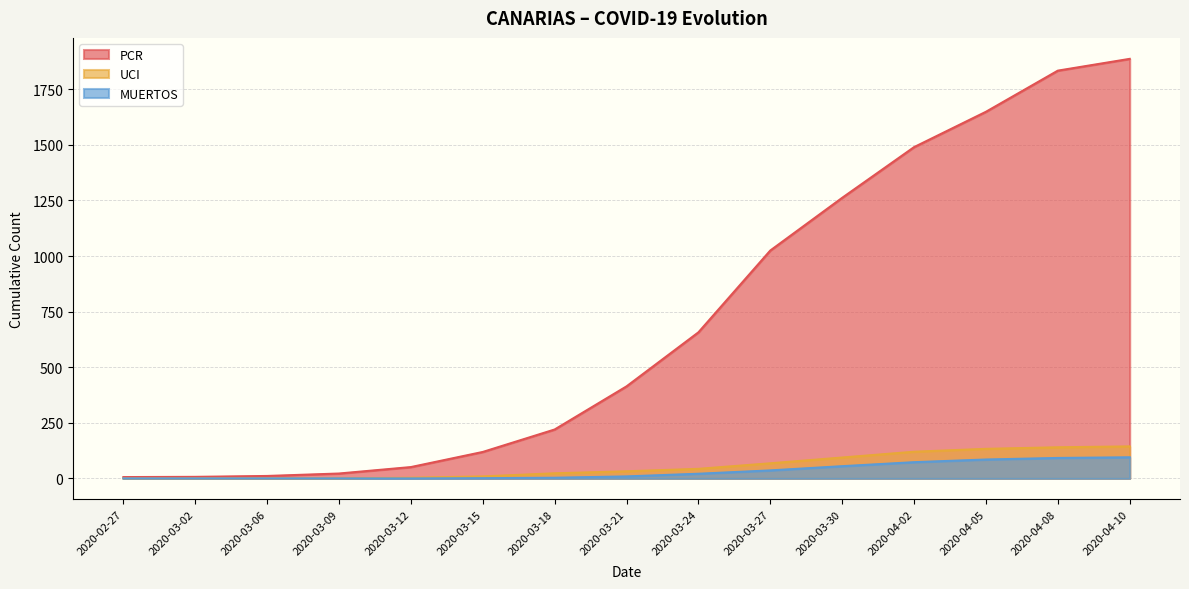

True or false: UCI and MUERTOS cross at least once.

False